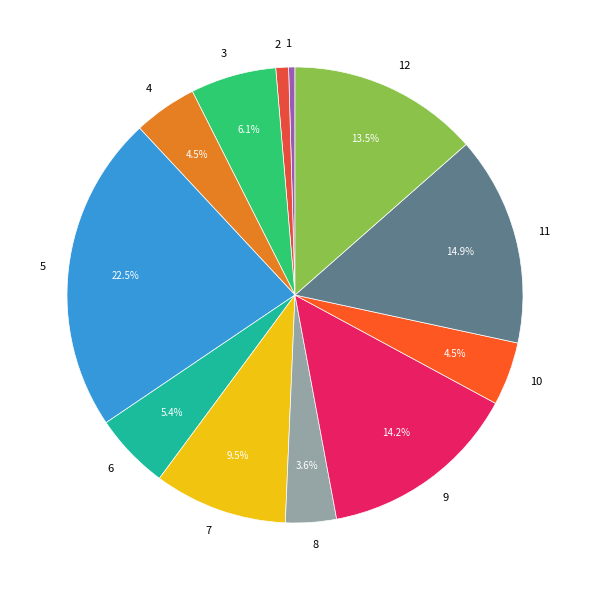

Is it true that 3 is 20% of the pie?

False